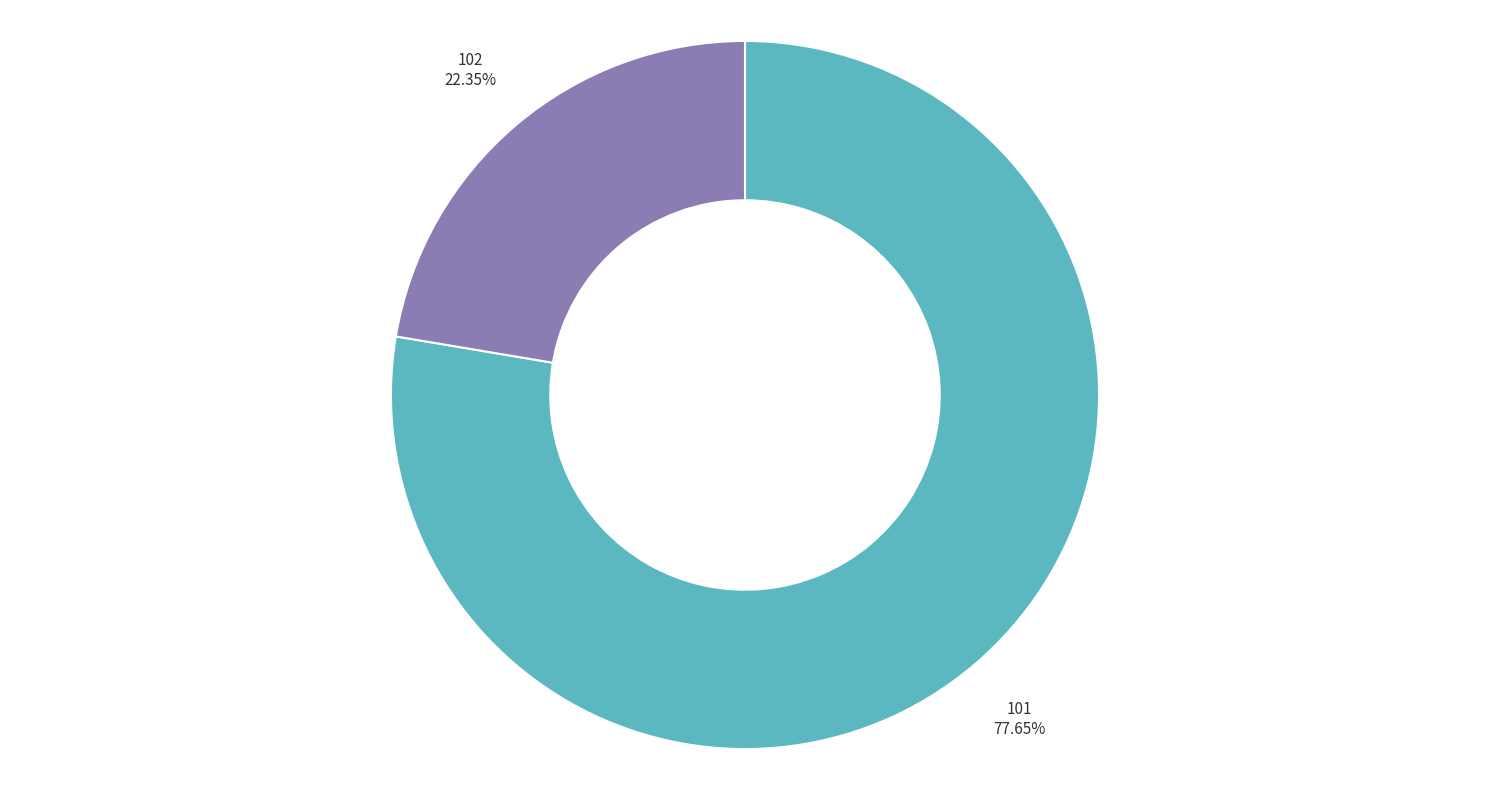

True or false: 102 accounts for 22% of the total.

True